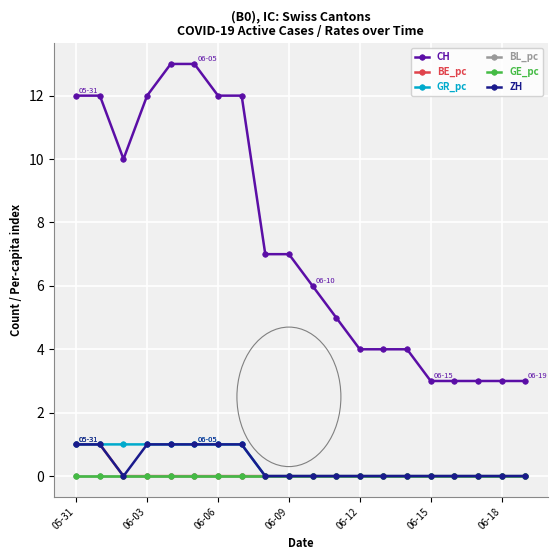

Which series has the largest total across all categories?

CH